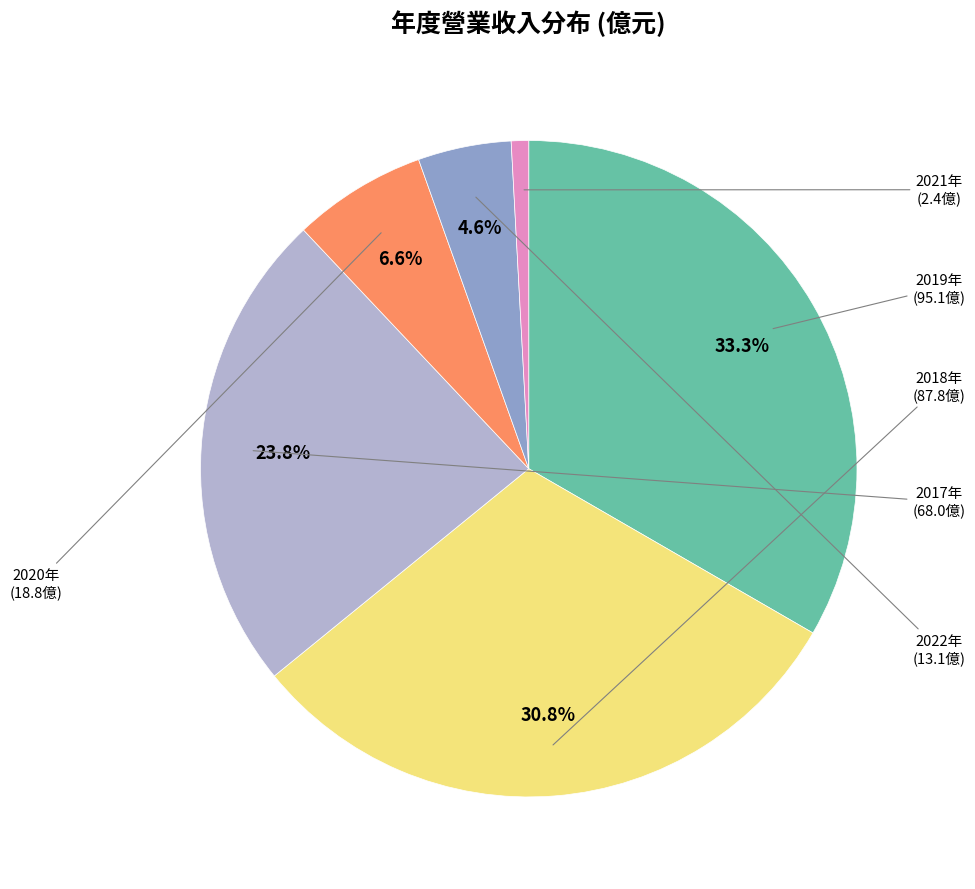

Is there a majority slice in this chart?

No